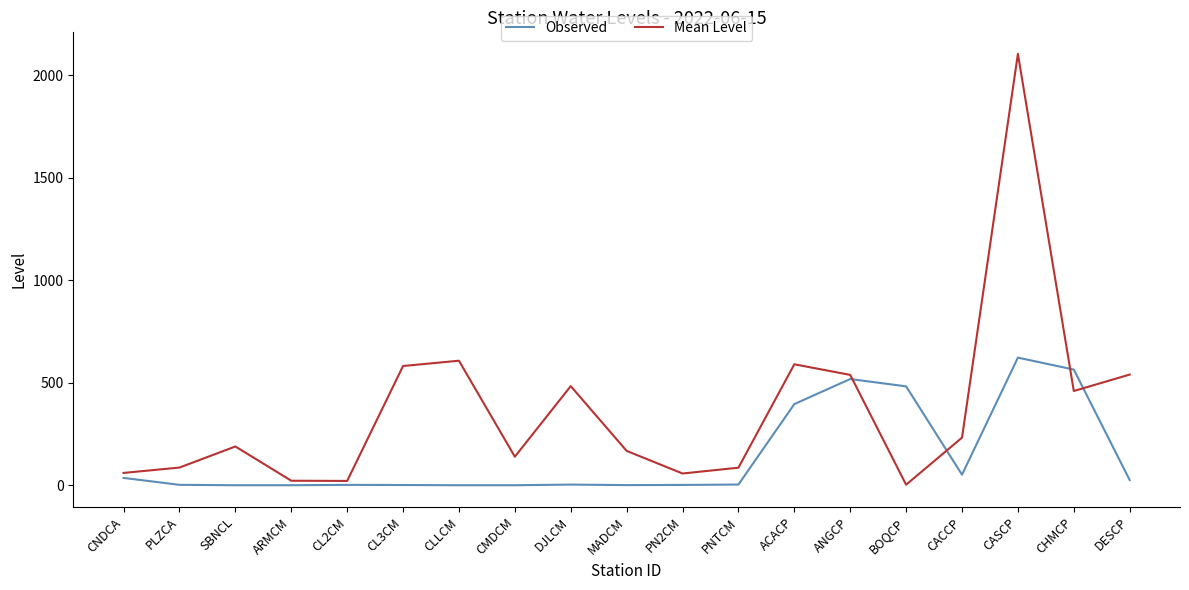

Which label corresponds to the largest value in the chart?

CASCP